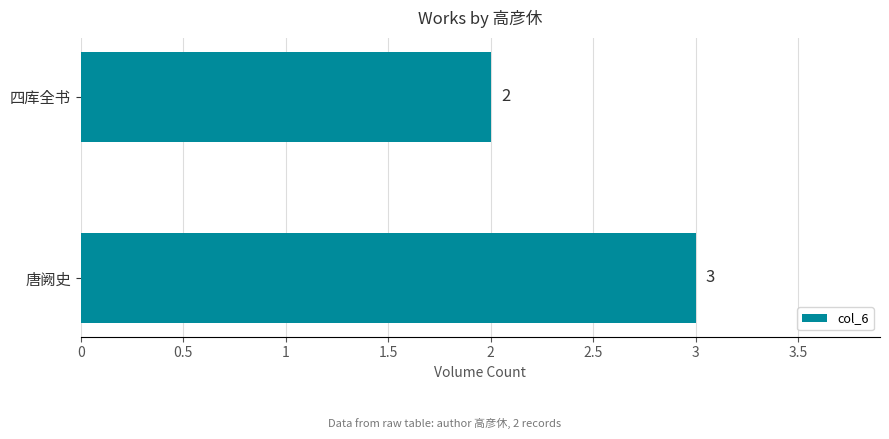

List the labels in order of value, largest first.

唐阙史, 四库全书